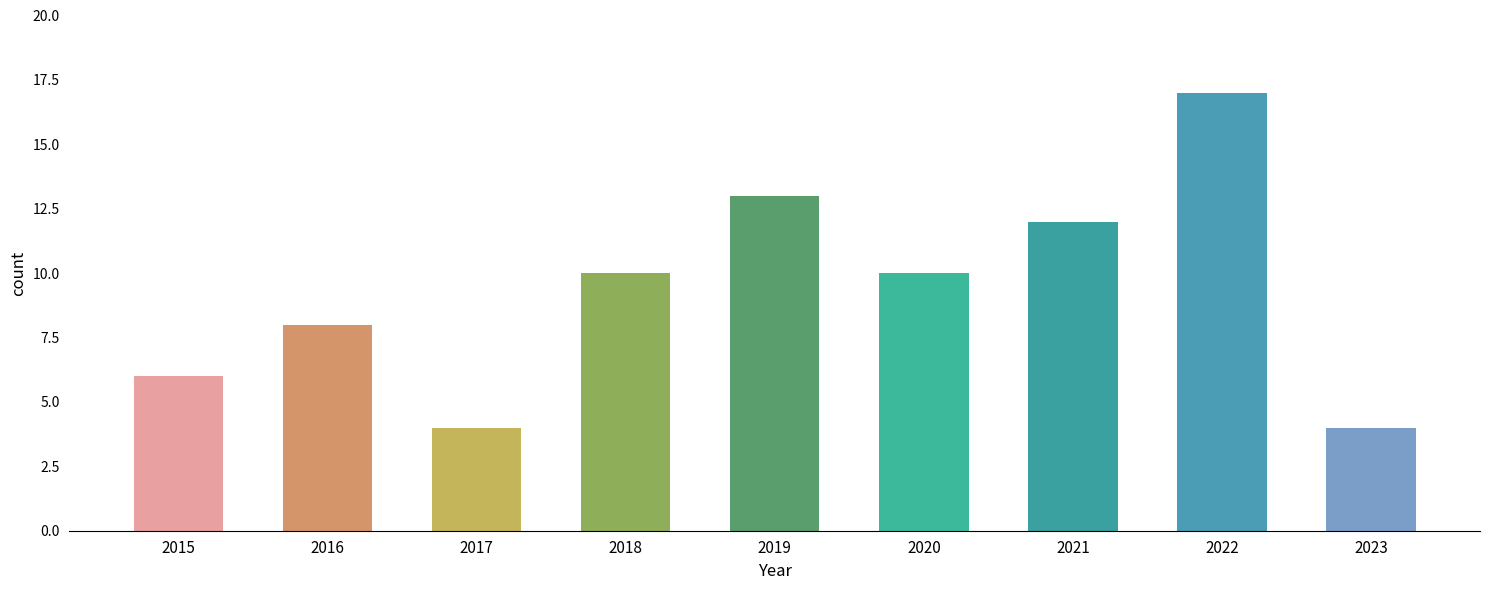

Does the chart contain any negative values?

No